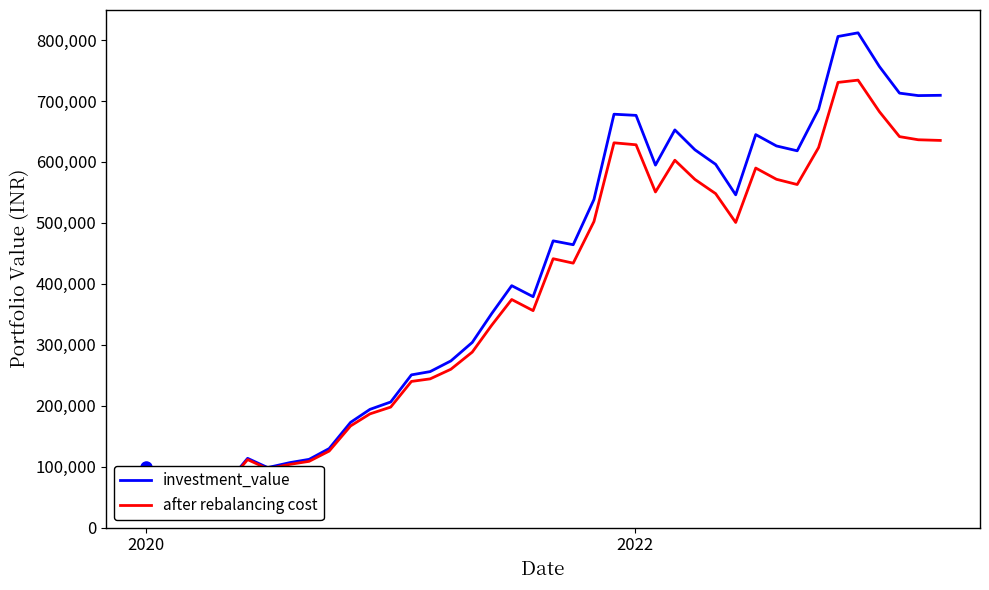

How many categories are shown in the chart?

40